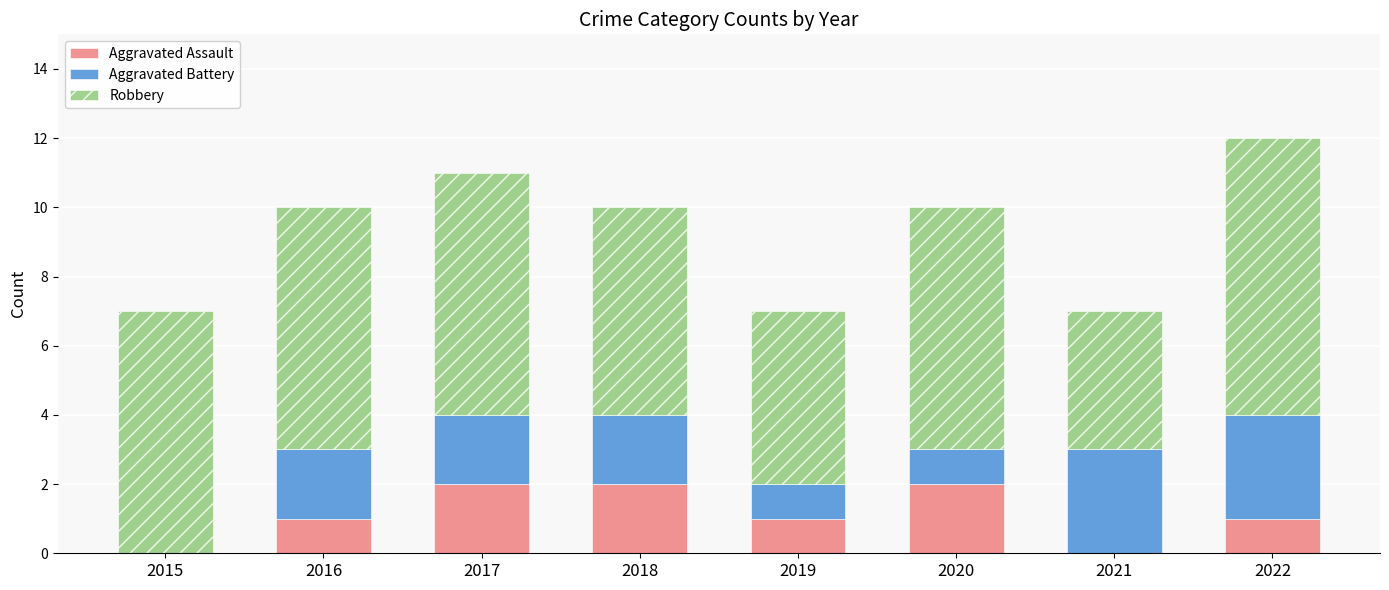

At which category is the sum across all series the highest?

2022